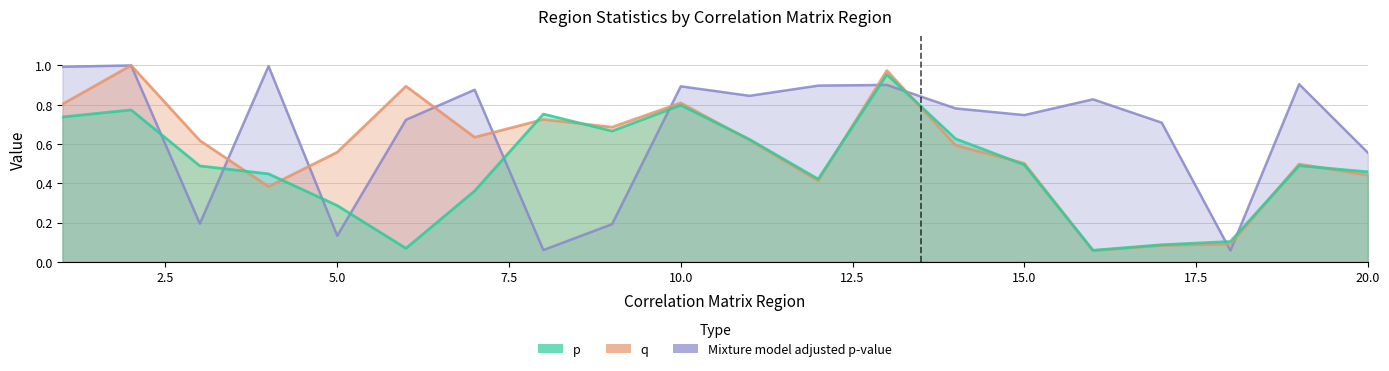

Reading right to left, transcribe all the data shown in this chart.

p: 20=0.5	19=0.5	18=0.1	17=0.1	16=0.1	15=0.5	14=0.6	13=1.0	12=0.4	11=0.6	10=0.8	9=0.7	8=0.8	7=0.4	6=0.1	5=0.3	4=0.4	3=0.5	2=0.8	1=0.7
q: 20=0.4	19=0.5	18=0.1	17=0.1	16=0.1	15=0.5	14=0.6	13=1.0	12=0.4	11=0.6	10=0.8	9=0.7	8=0.7	7=0.6	6=0.9	5=0.6	4=0.4	3=0.6	2=1.0	1=0.8
Mixture model adjusted p-value: 20=0.6	19=0.9	18=0.1	17=0.7	16=0.8	15=0.7	14=0.8	13=0.9	12=0.9	11=0.8	10=0.9	9=0.2	8=0.1	7=0.9	6=0.7	5=0.1	4=1.0	3=0.2	2=1.0	1=1.0